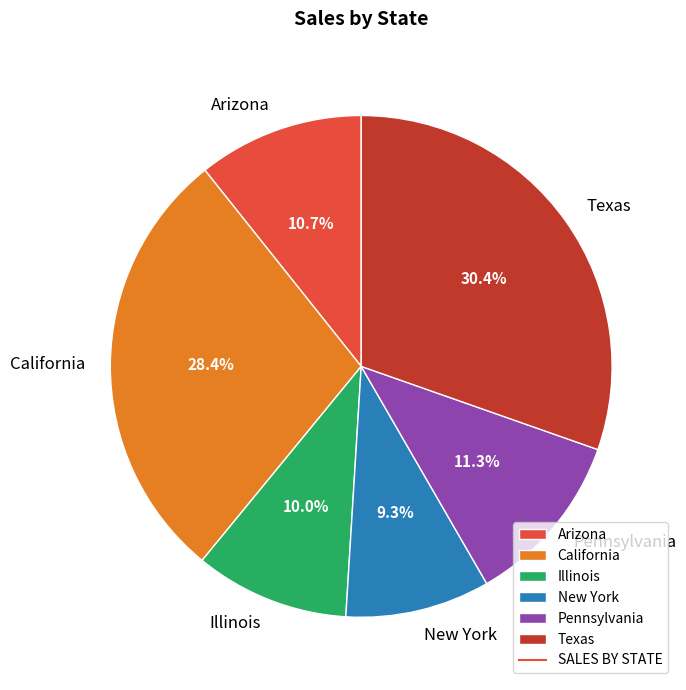

True or false: Texas accounts for 30% of the total.

True